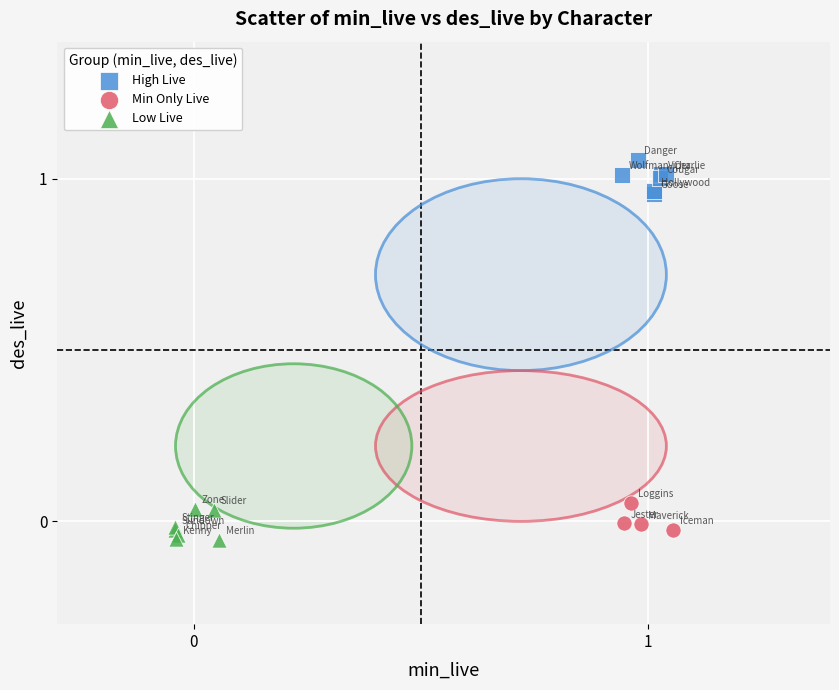

Which series reaches the maximum Y coordinate?

High Live